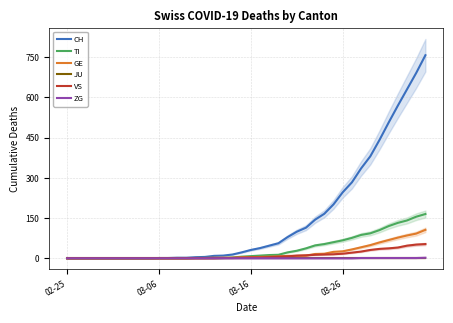

Is it true that VS equals 17 at 33?

False